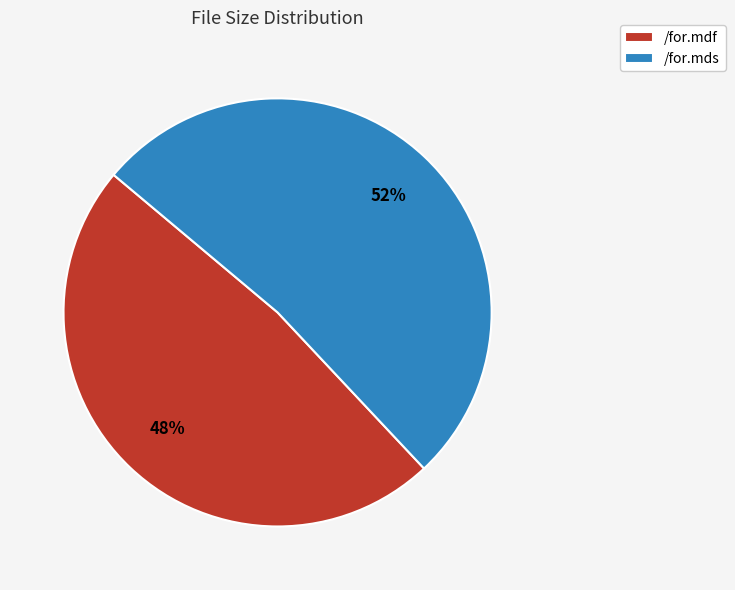

The /for.mds slice represents 38% of the pie. True or false?

False